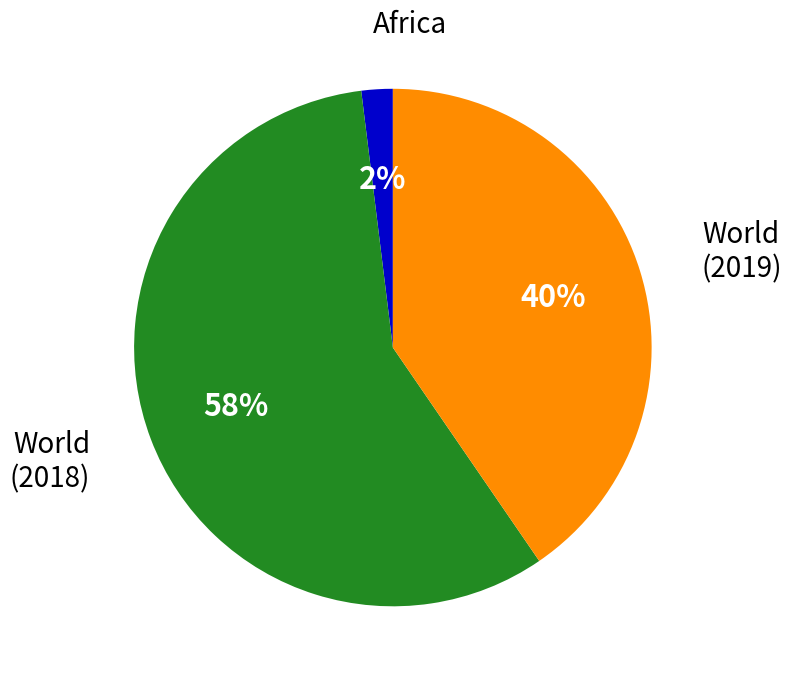

Count the number of slices in the pie.

3